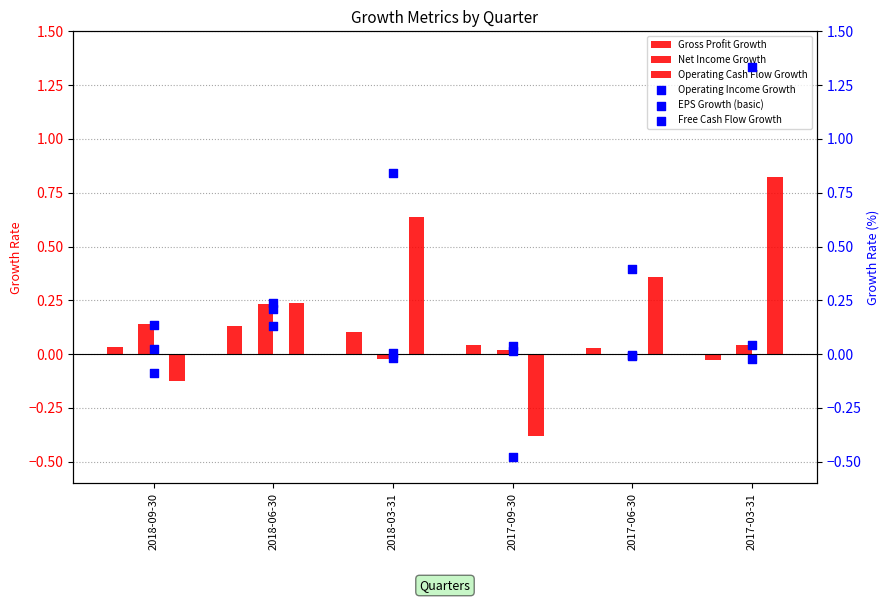

Which series contains the lowest Y value?

Free Cash Flow Growth